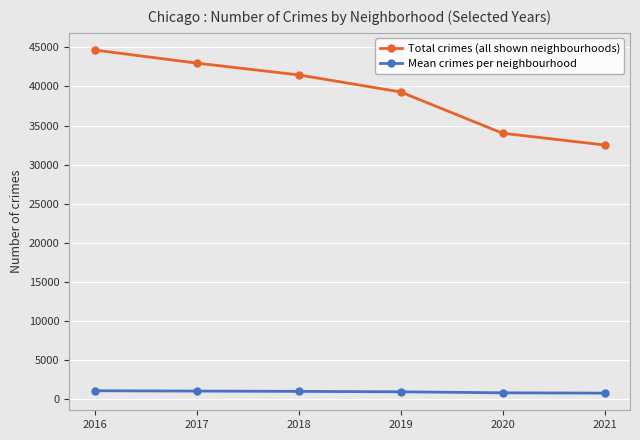

What is the value of the Mean crimes per neighbourhood point at the 2nd from the left?

1075